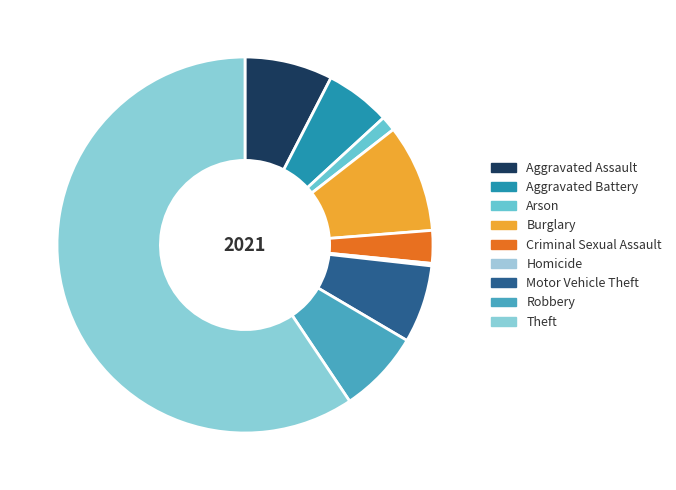

How many slices are in this pie chart?

9